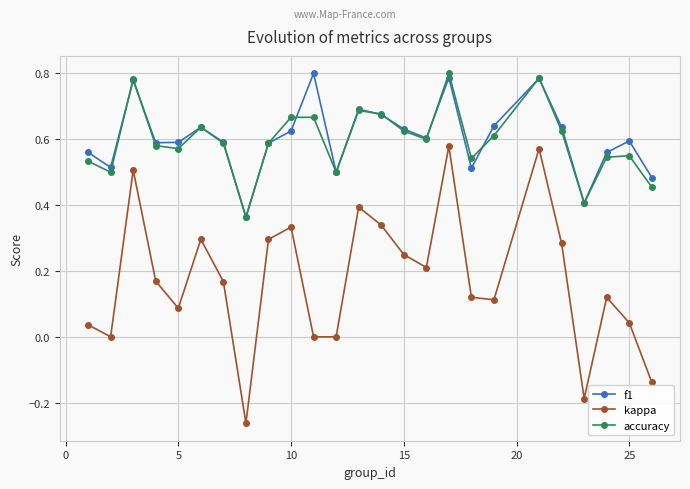

At how many categories does at least one series exceed 0?

25